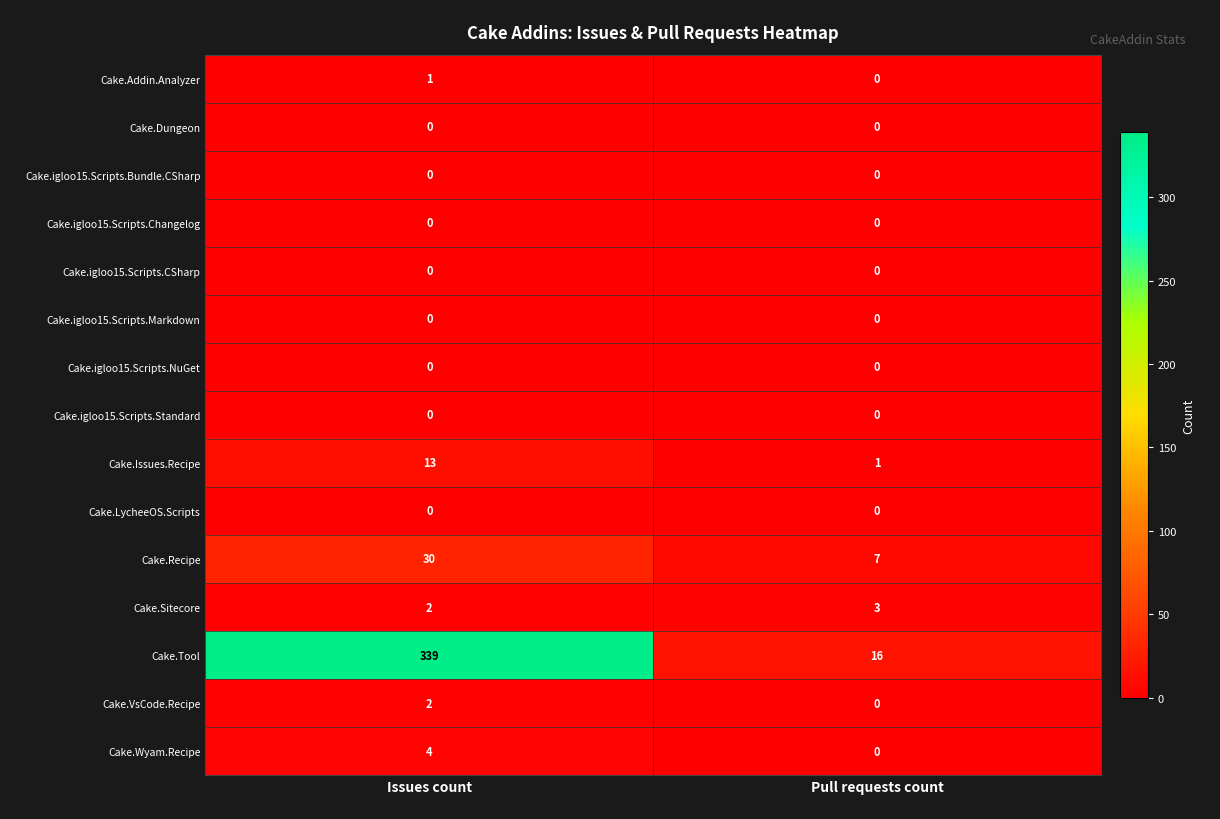

True or false: Cake.Tool has a value of 23 at Pull requests count.

False